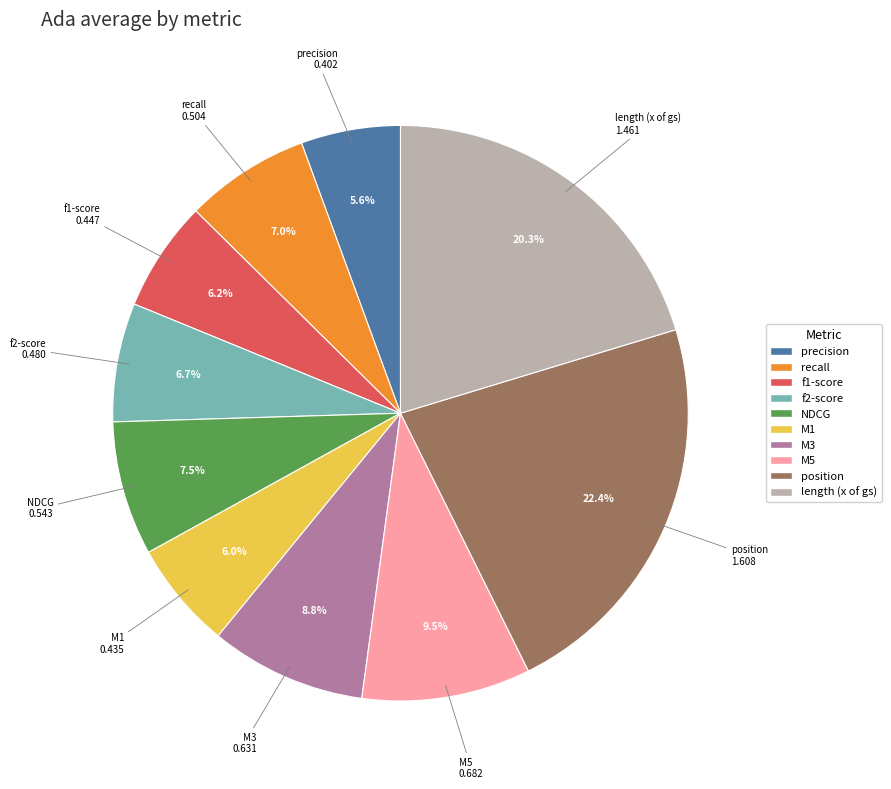

Which has a higher value, position or NDCG?

position